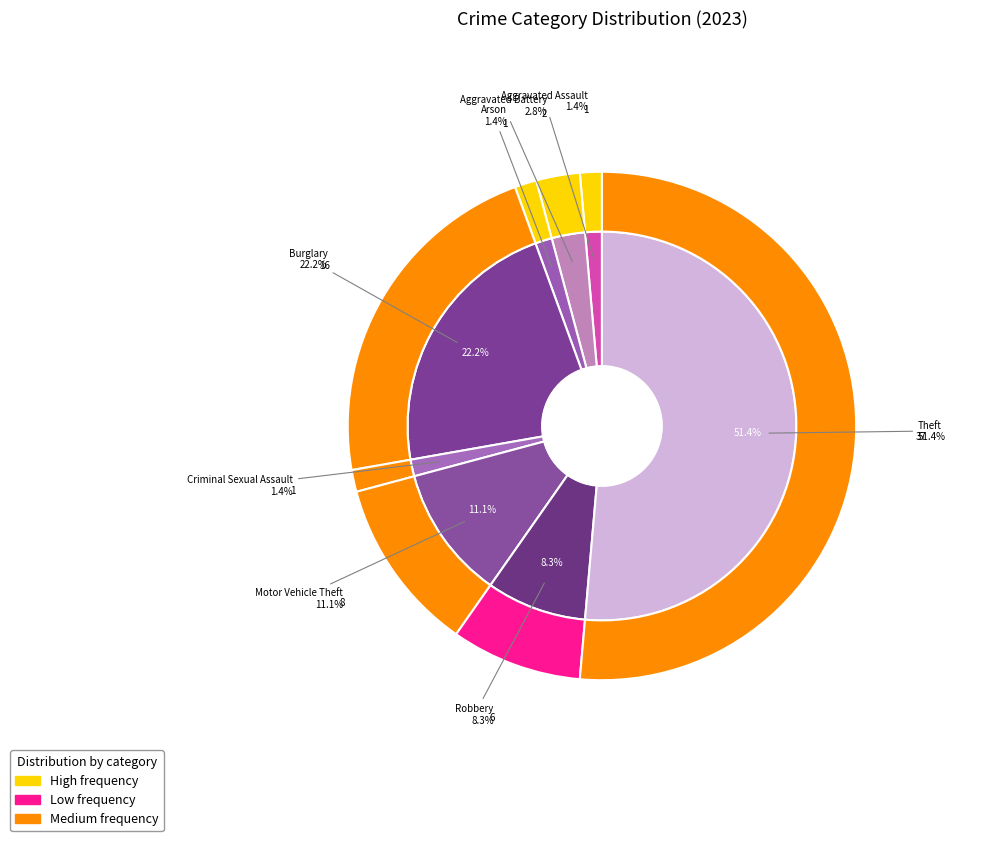

To the nearest percent, what portion does Aggravated Assault represent?

1%